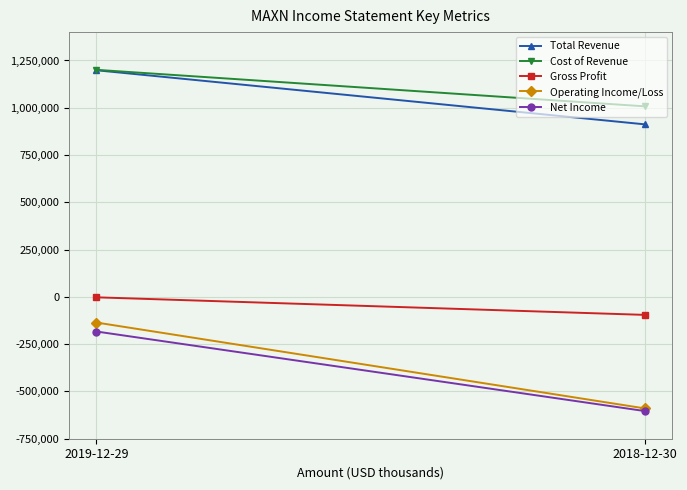

Rank the categories by Gross Profit value from lowest to highest.

2018-12-30, 2019-12-29